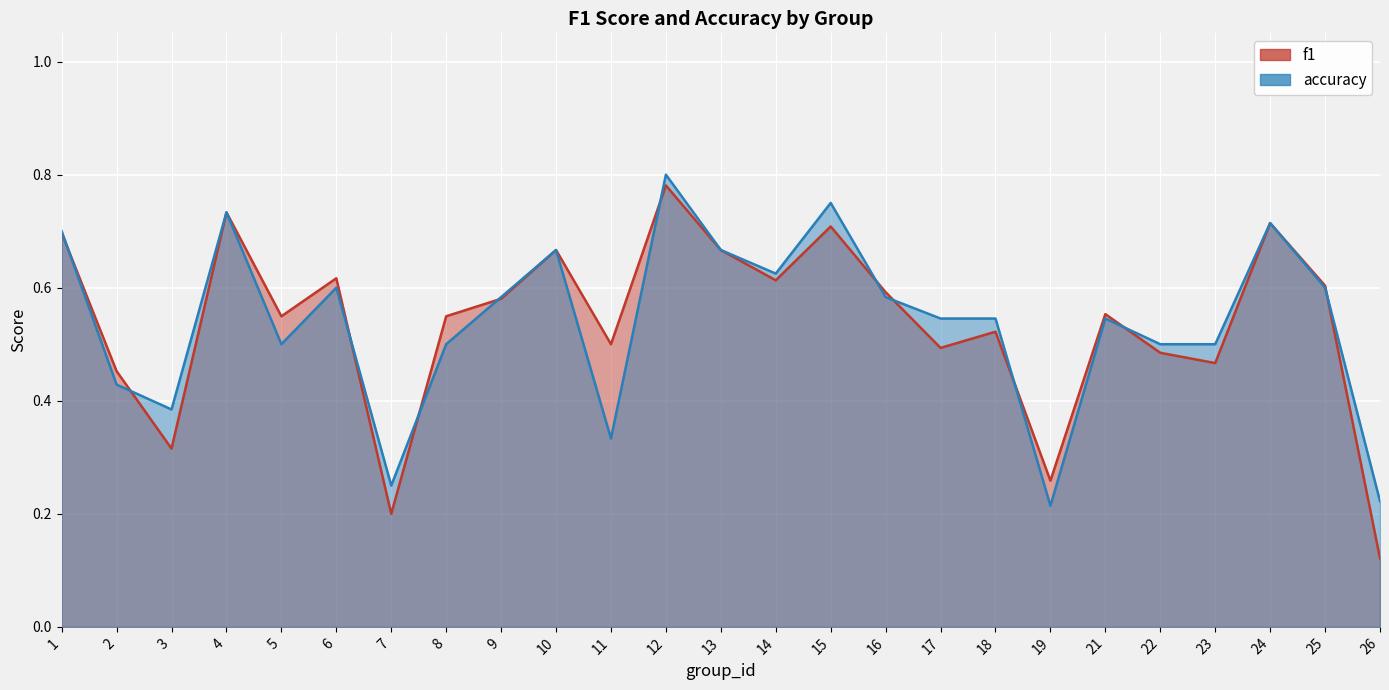

Count the accuracy values in the range 0 to 1.

25